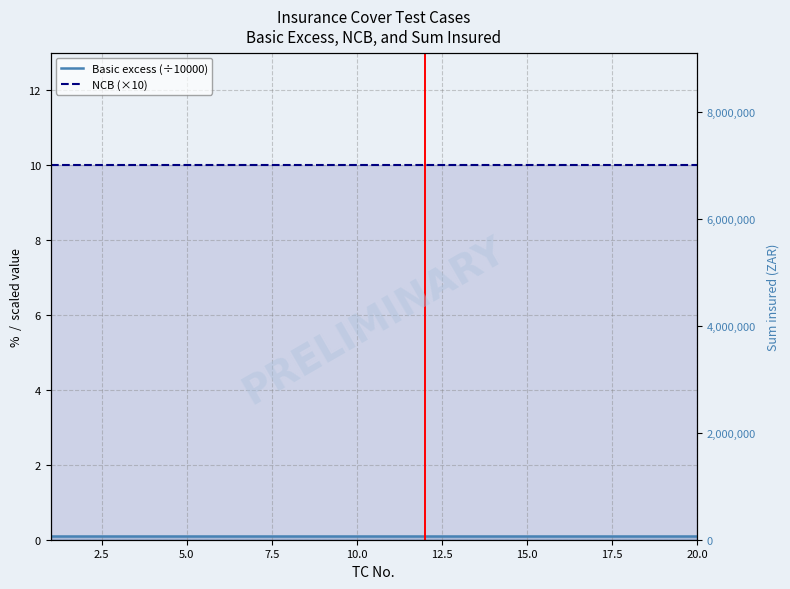

True or false: NCB (×10) and Basic excess (÷10000) intersect in this chart.

False